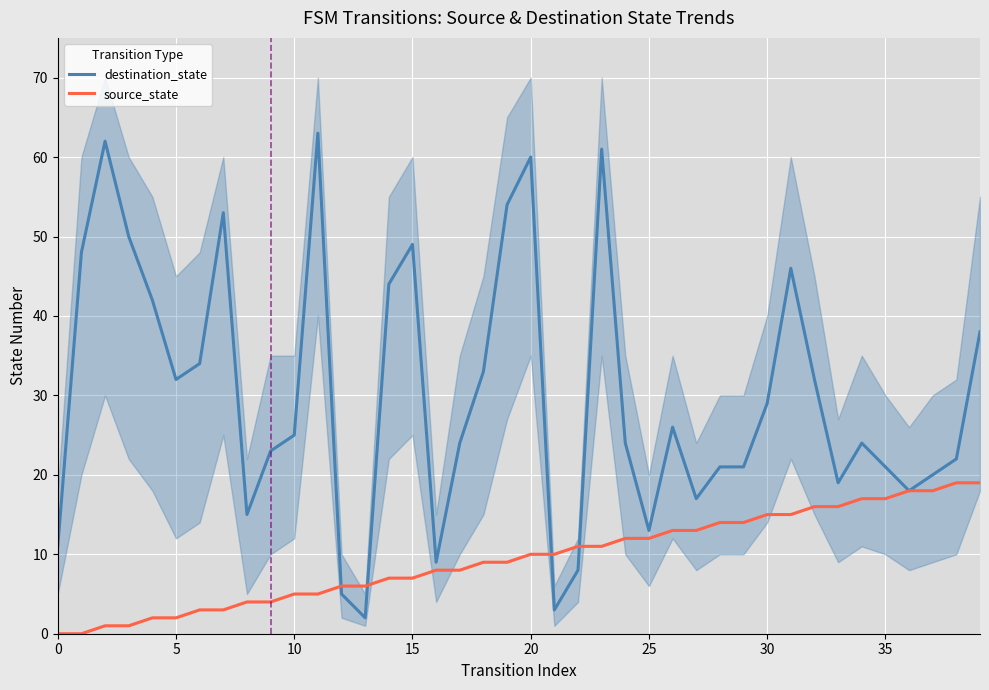

Which series has the largest range (max minus min)?

destination_state